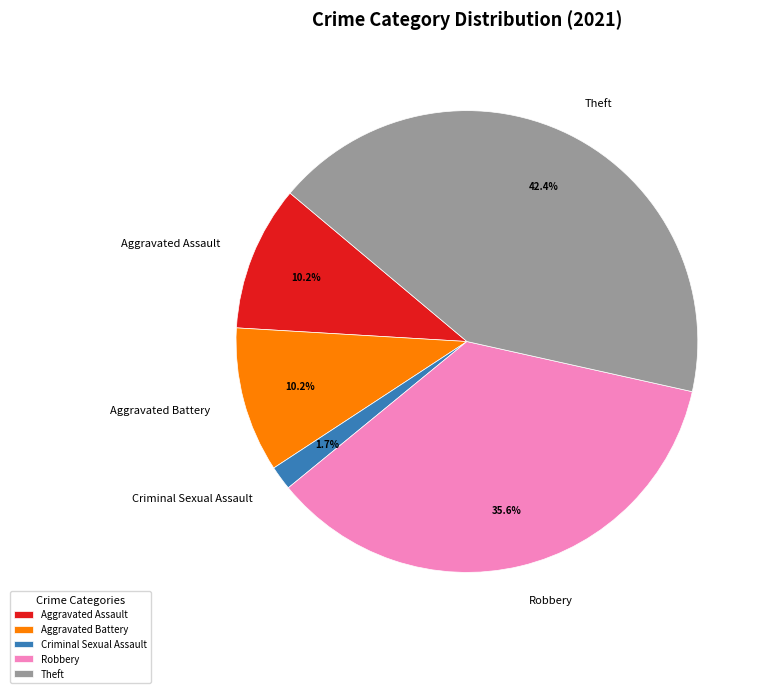

True or false: Aggravated Assault accounts for 1% of the total.

False